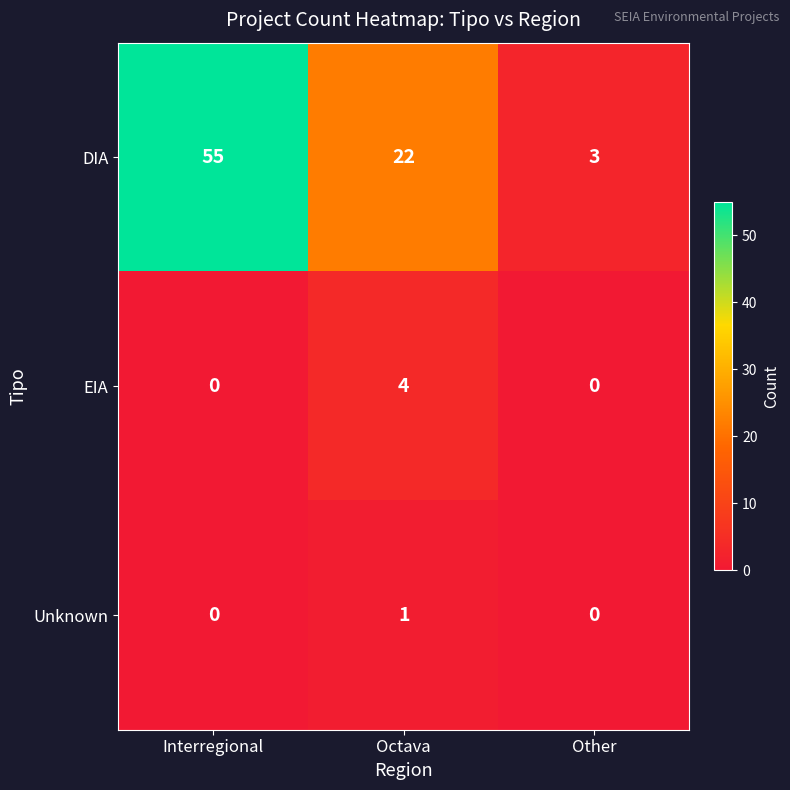

List the labels in order of DIA value, smallest first.

Other, Octava, Interregional